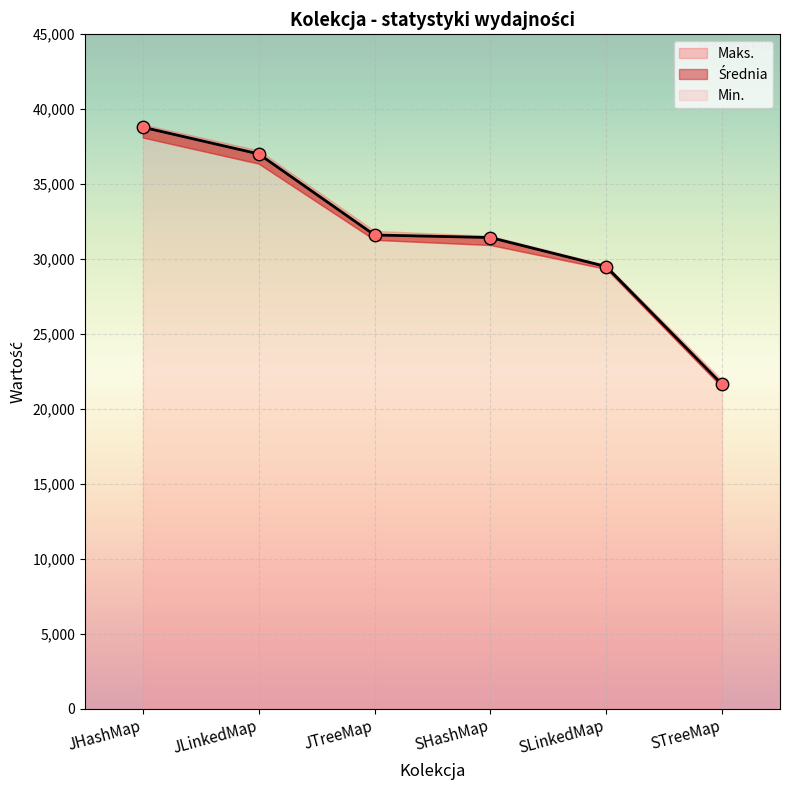

At how many categories does at least one series exceed 22454?

5